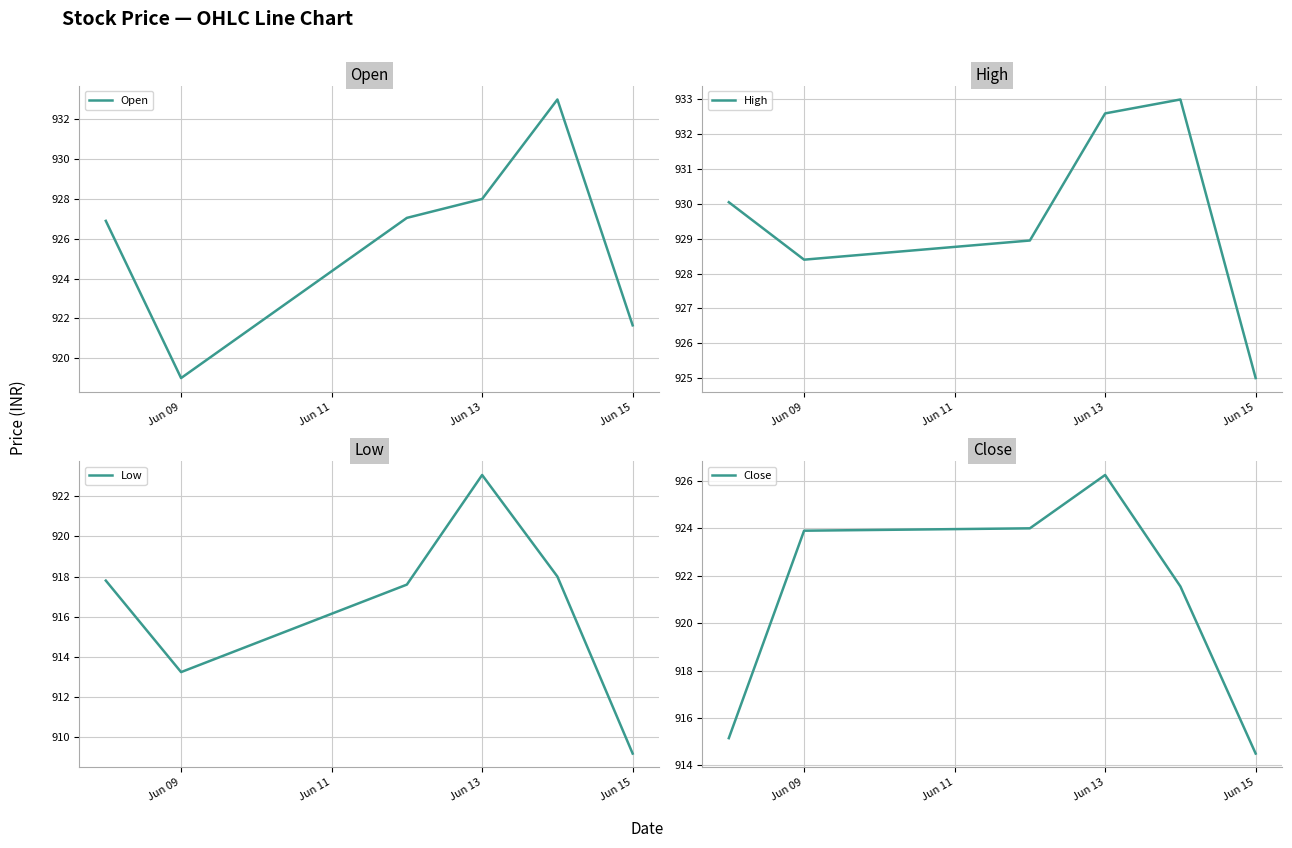

True or false: Open and Low intersect in this chart.

False